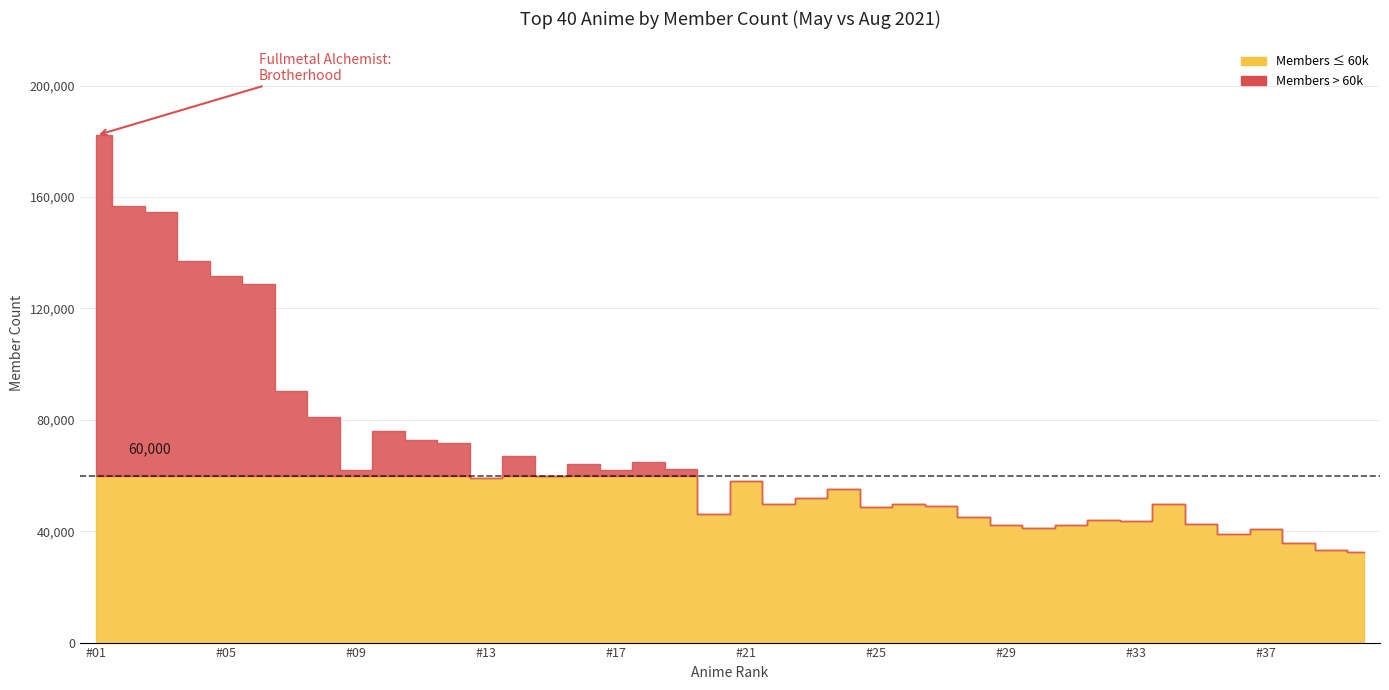

How many data points in Aug 2021 Members are above 57901?

19